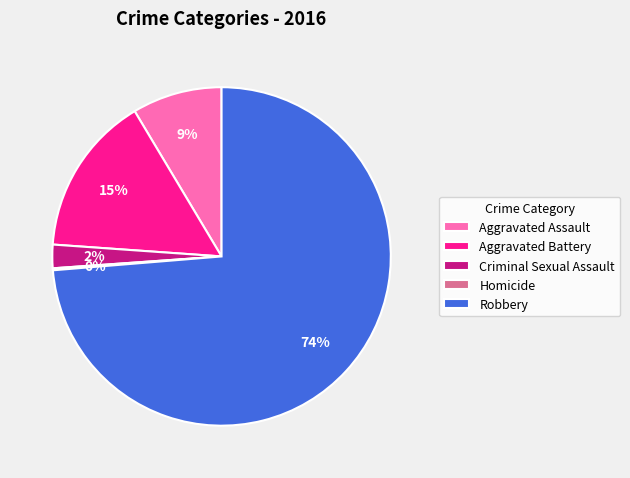

Is it true that Aggravated Battery is 5% of the pie?

False